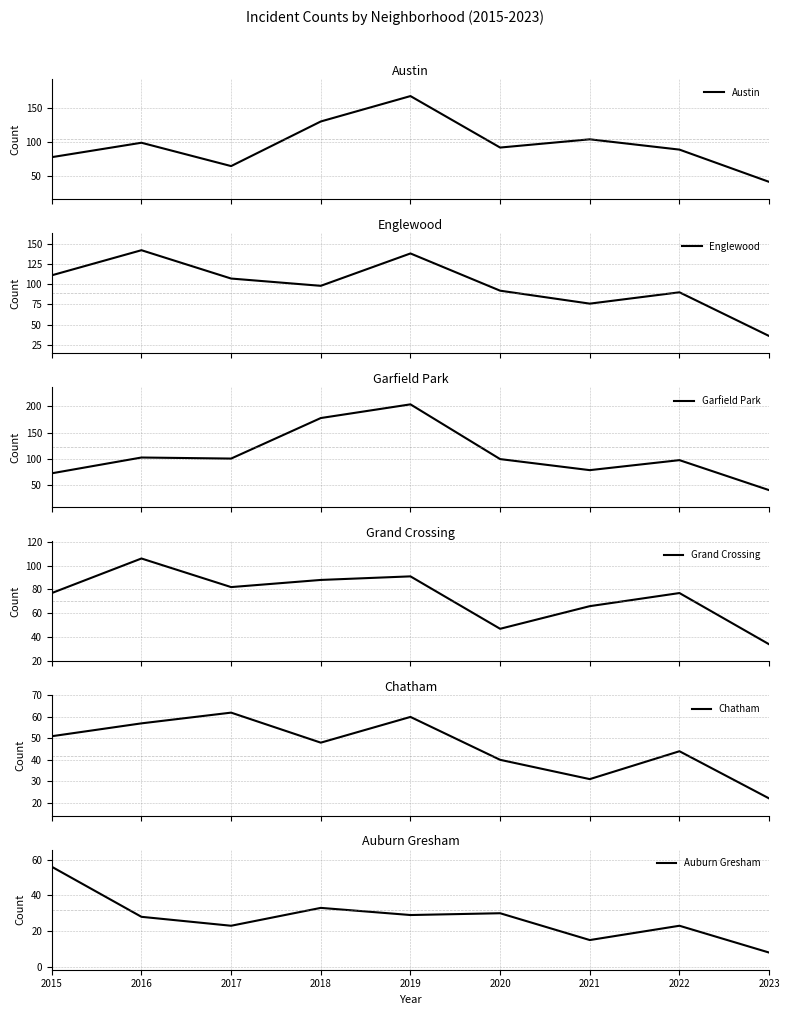

Which series ends up on top after the final intersection of Englewood and Austin?

Austin